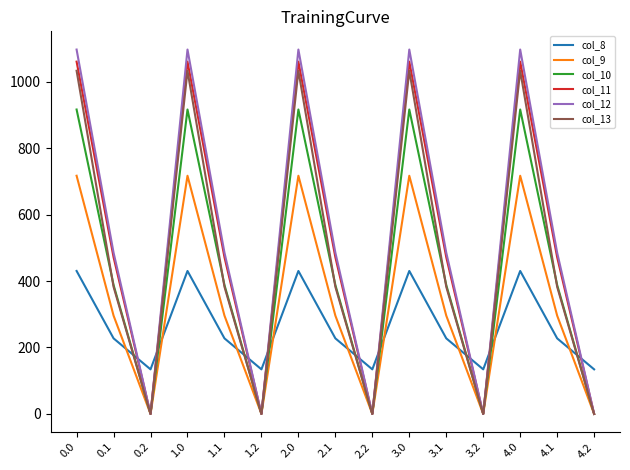

Is the value of col_12 at 1.2 greater than the value of col_10 at 0.1?

No